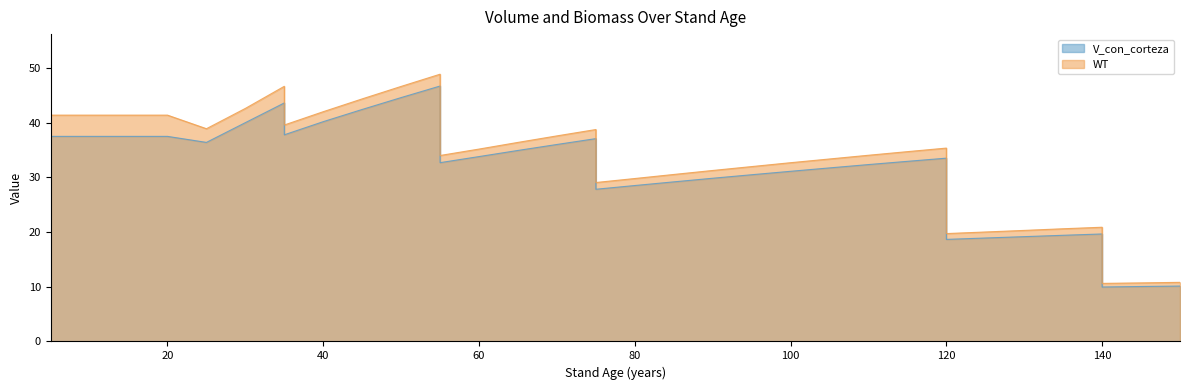

At which category is the sum across all series the highest?

55